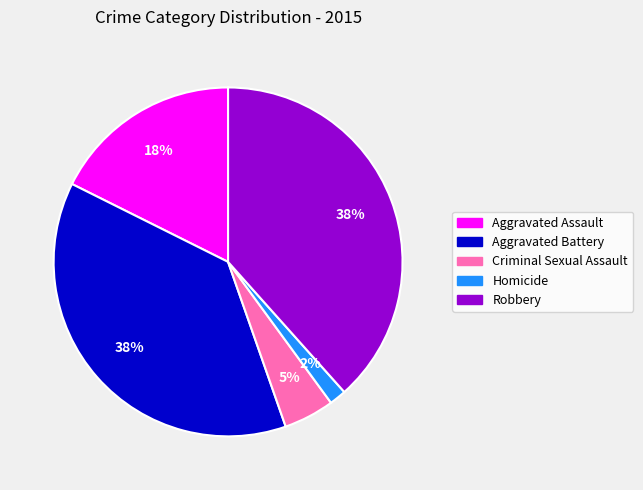

To the nearest percent, what is the average slice percentage?

20%